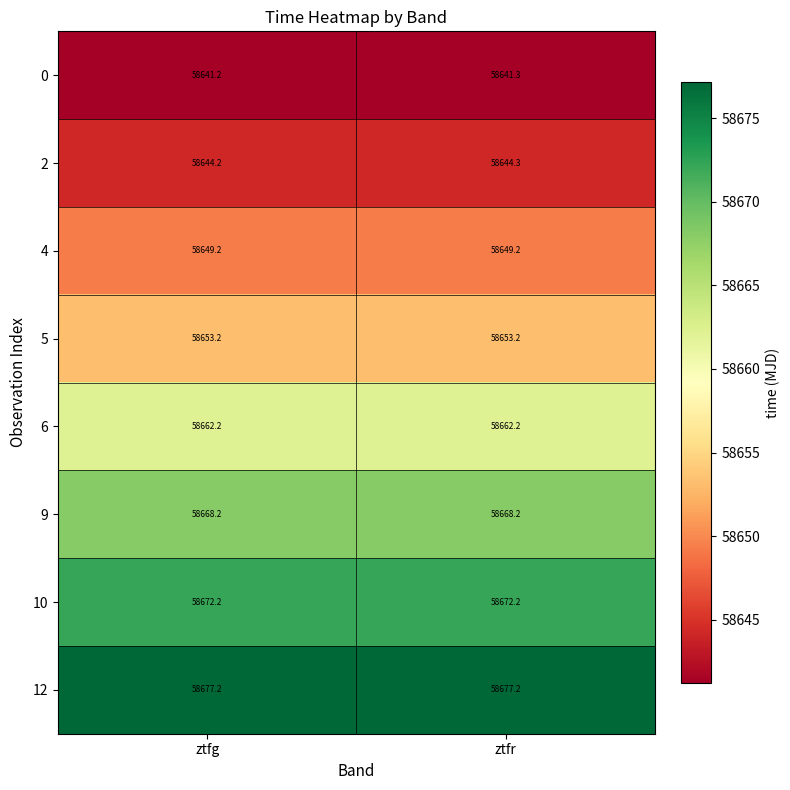

Is the value of 4 at ztfr greater than the value of 6 at ztfr?

No